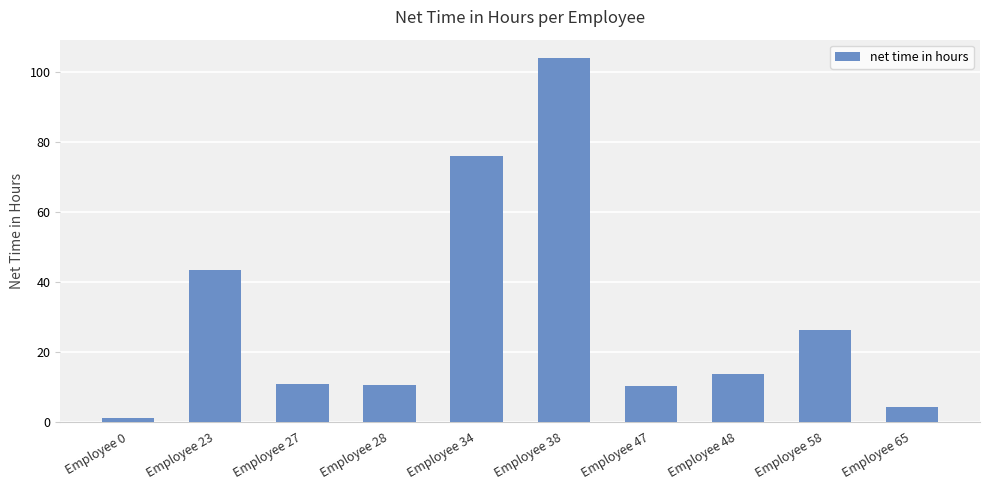

The chart shows a value of 30.9 at Employee 34. True or false?

False